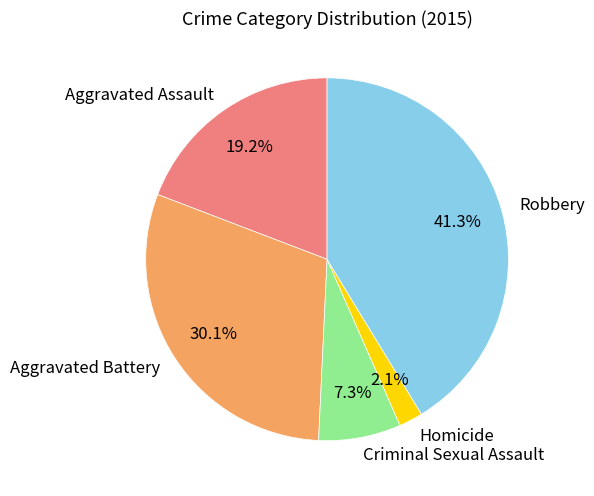

The Homicide slice represents 16% of the pie. True or false?

False